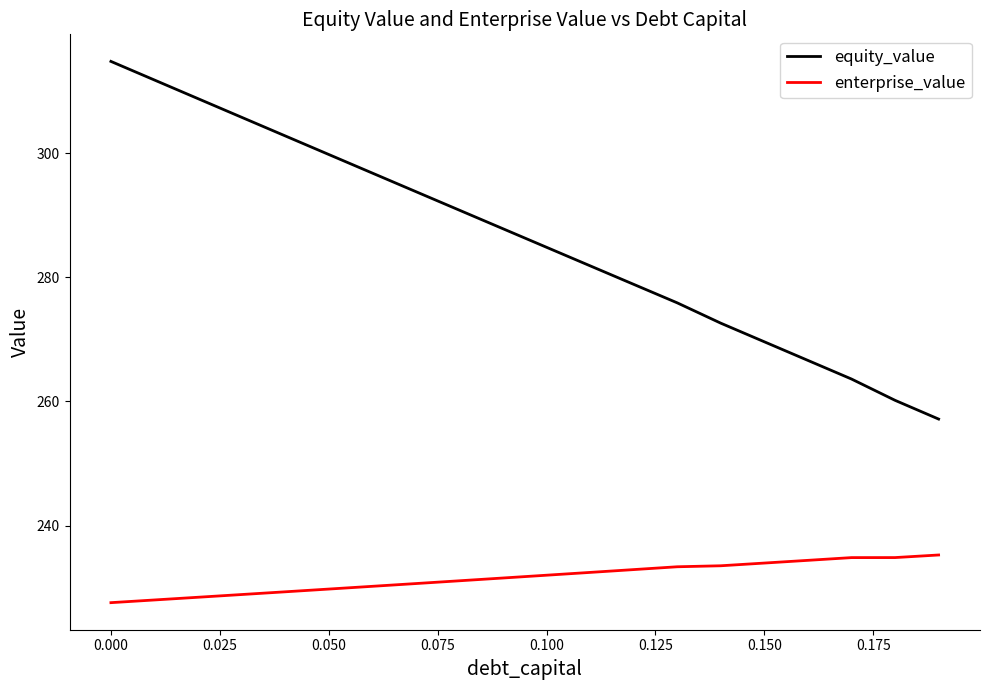

What is the difference between the second highest and minimum values in the equity_value series?

54.6